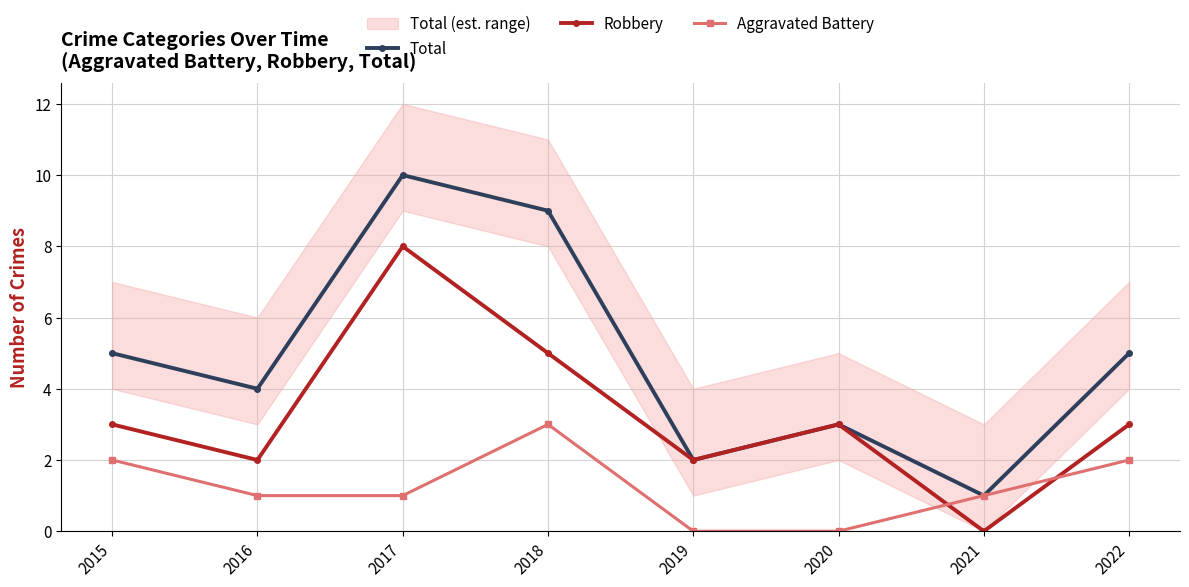

At how many categories does at least one series exceed 2?

6